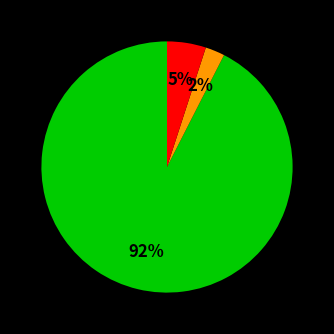

Does any single category account for the majority?

Yes